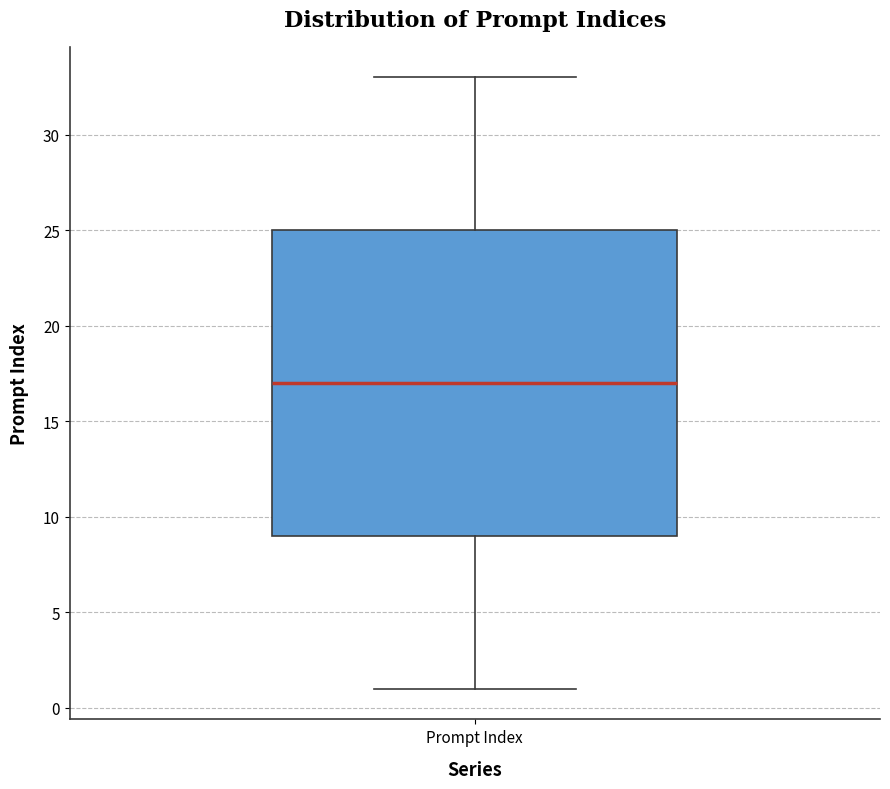

Transcribe this box plot: give where the median line is, the range the box spans, and where the two whiskers end, as read against the y-axis. The values are not printed on the chart, so give them approximately, as read against the axis.

median 17, box 9 to 25, whiskers 1 to 33